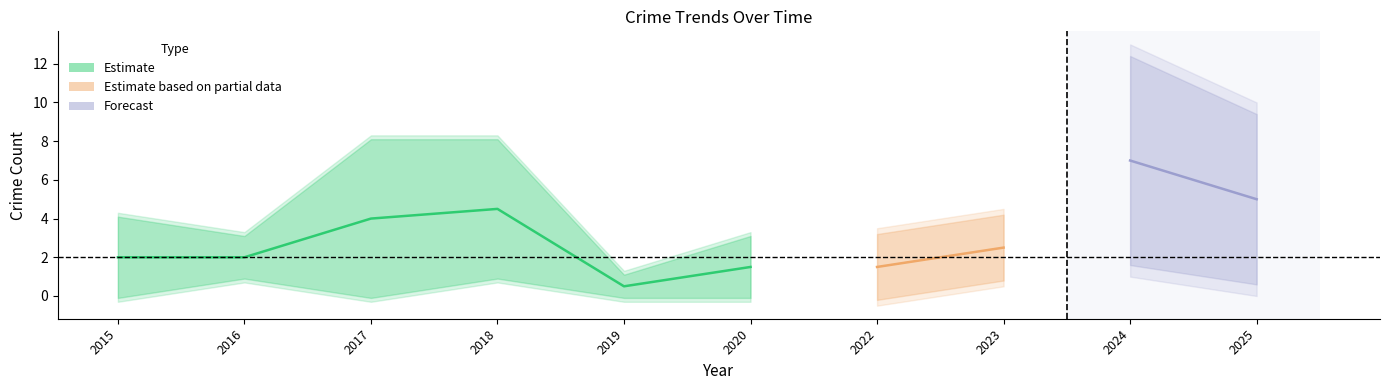

At which category is the sum across all series the highest?

2024